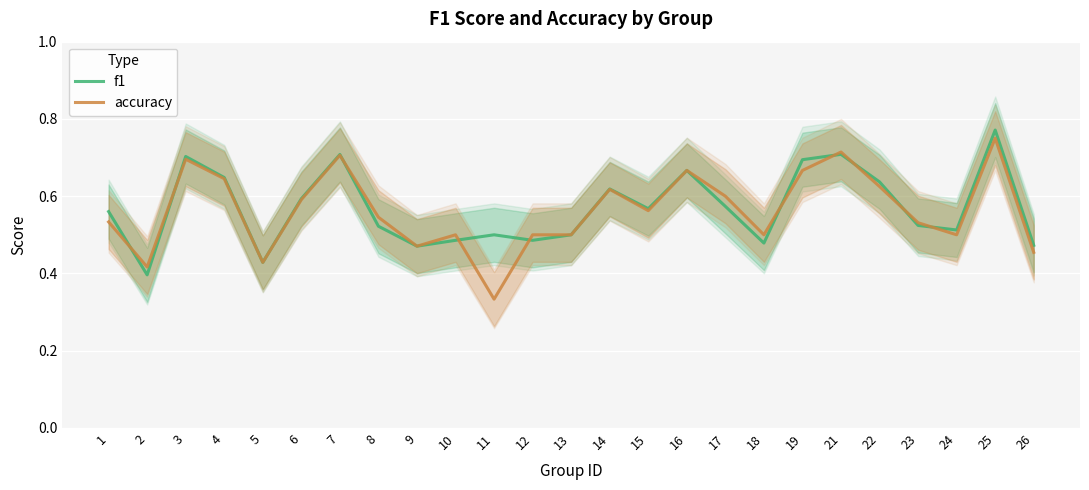

The f1 series shows 0.6 at 14. True or false?

True